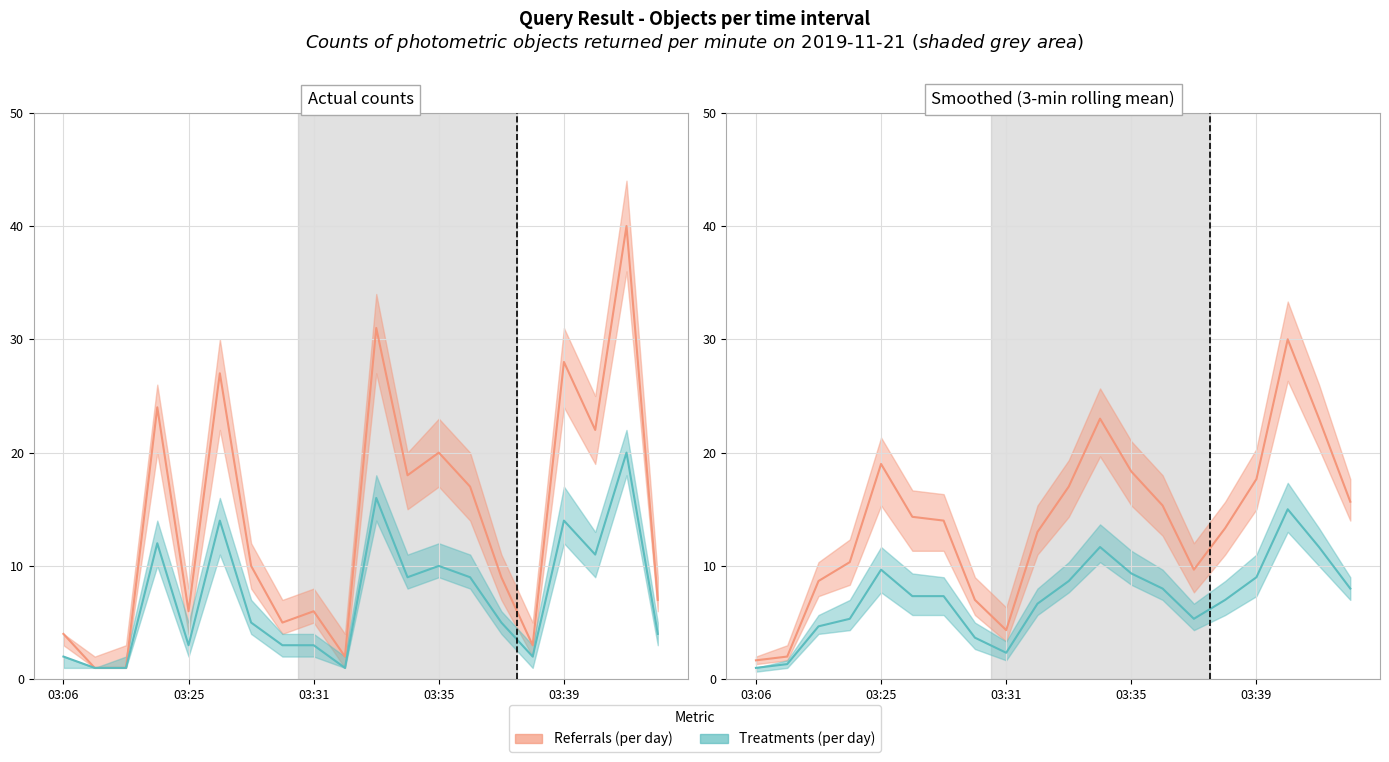

List the series in order of their overall mean, highest first.

Referrals (per day), Treatments (per day)